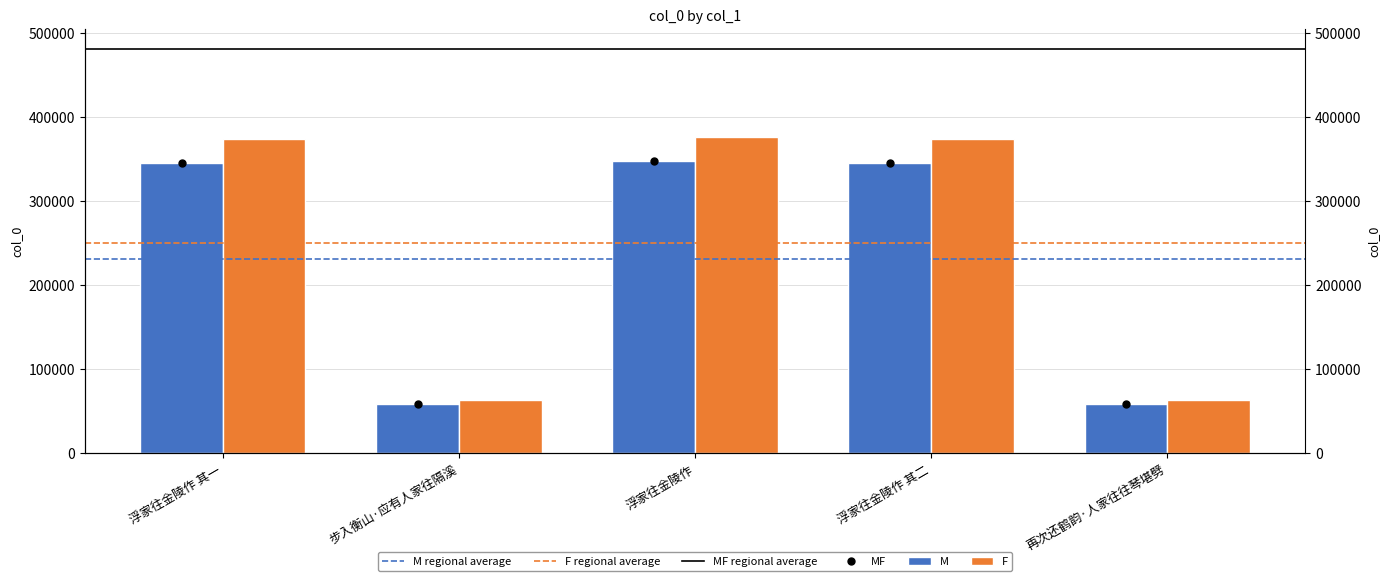

What position from the right is 浮家往金陵作 其二?

2